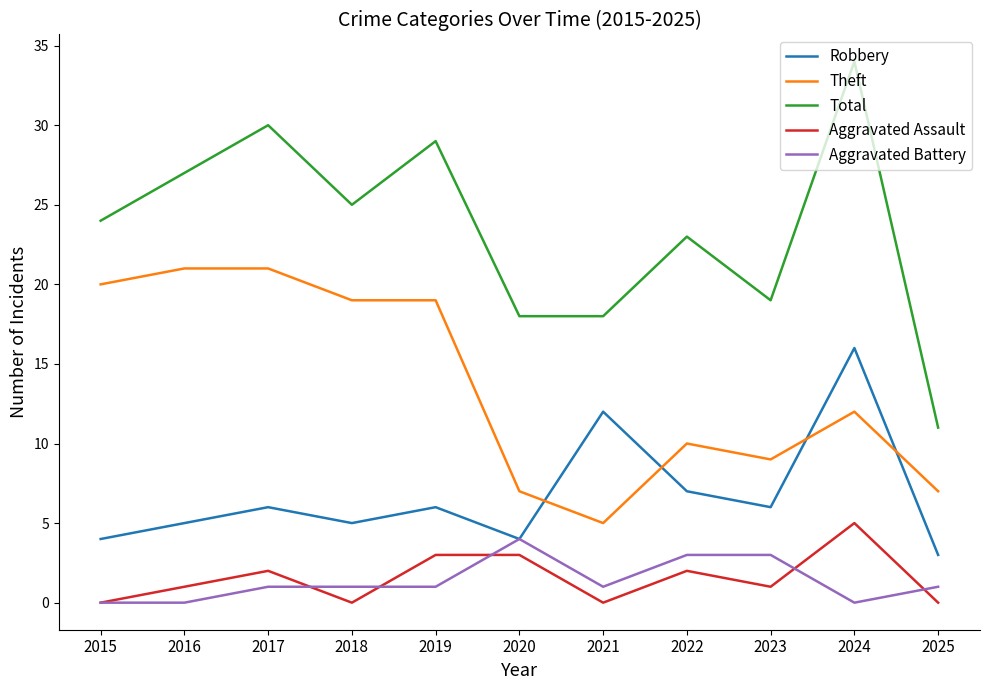

True or false: Total has a value of 32 at 2021.

False